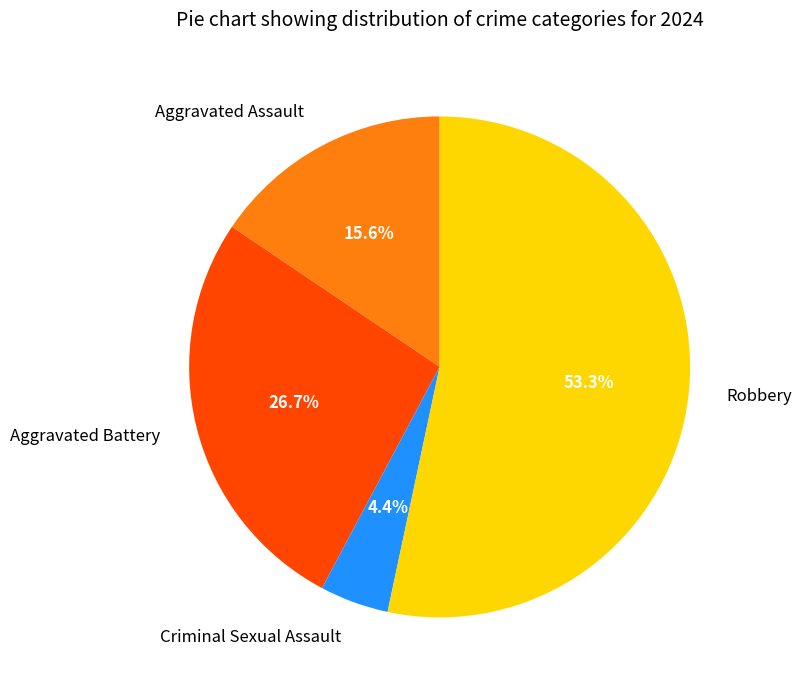

True or false: Aggravated Assault accounts for 8% of the total.

False